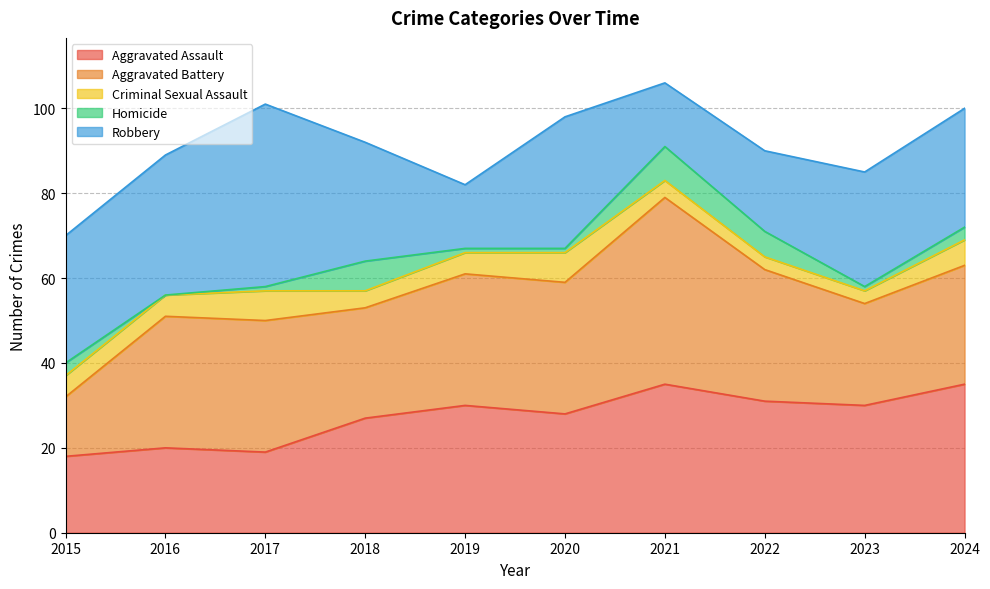

Which series has the largest total across all categories?

Aggravated Battery